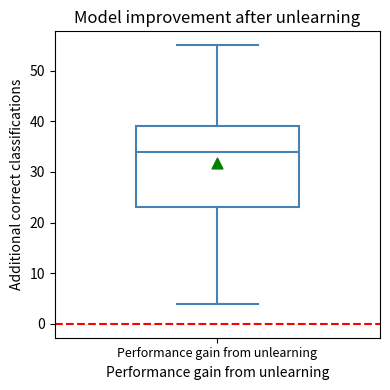

Transcribe this box plot: give where the median line is, the range the box spans, and where the two whiskers end, as read against the y-axis. The values are not printed on the chart, so give them approximately, as read against the axis.

median 34, box 23 to 39, whiskers 4 to 55